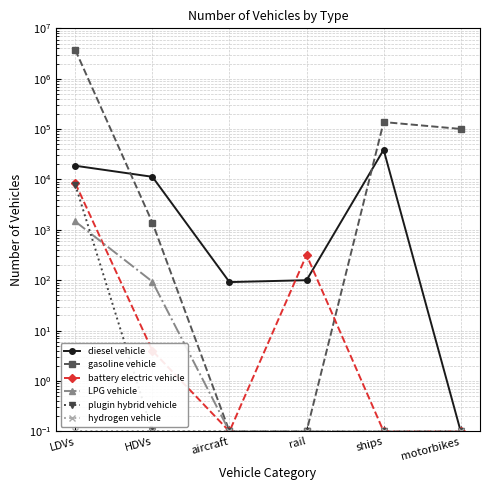

List the labels in order of battery electric vehicle value, largest first.

LDVs, rail, HDVs, aircraft, ships, motorbikes